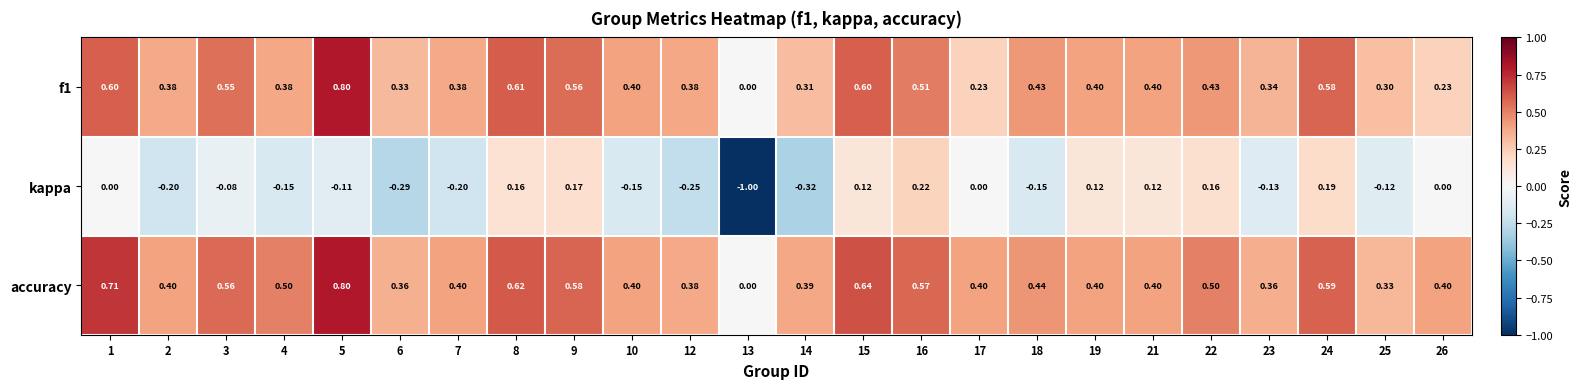

Which series changed the most between 9 and 10?

kappa